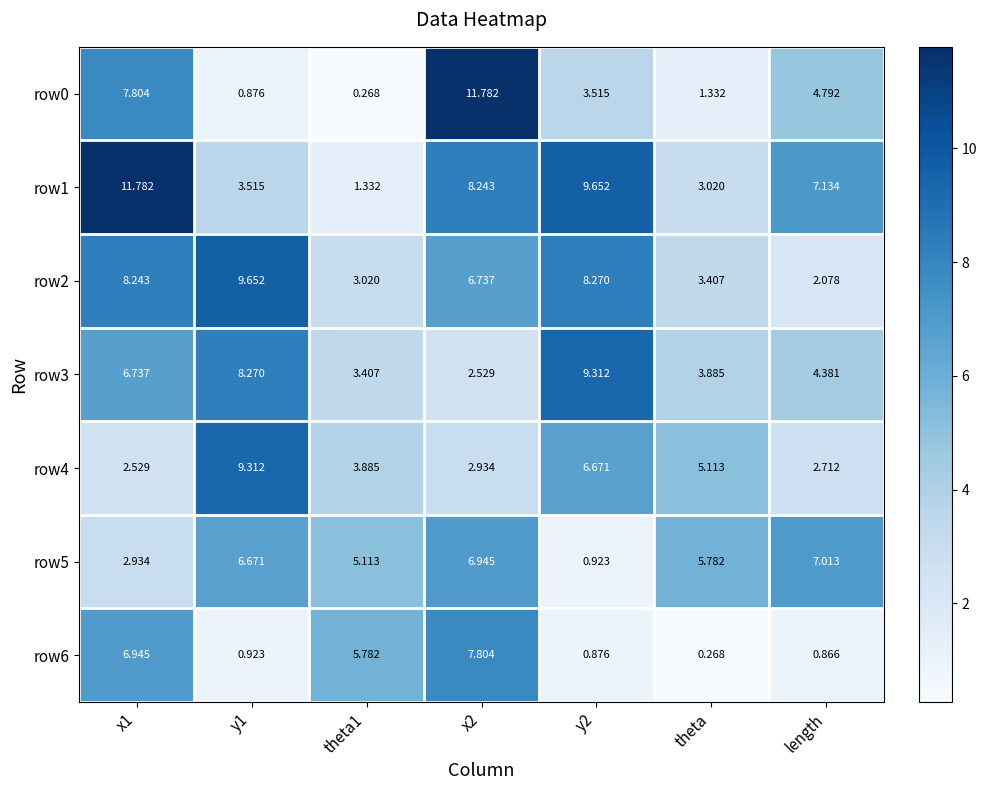

Where is row4 nearest to the value 5?

theta